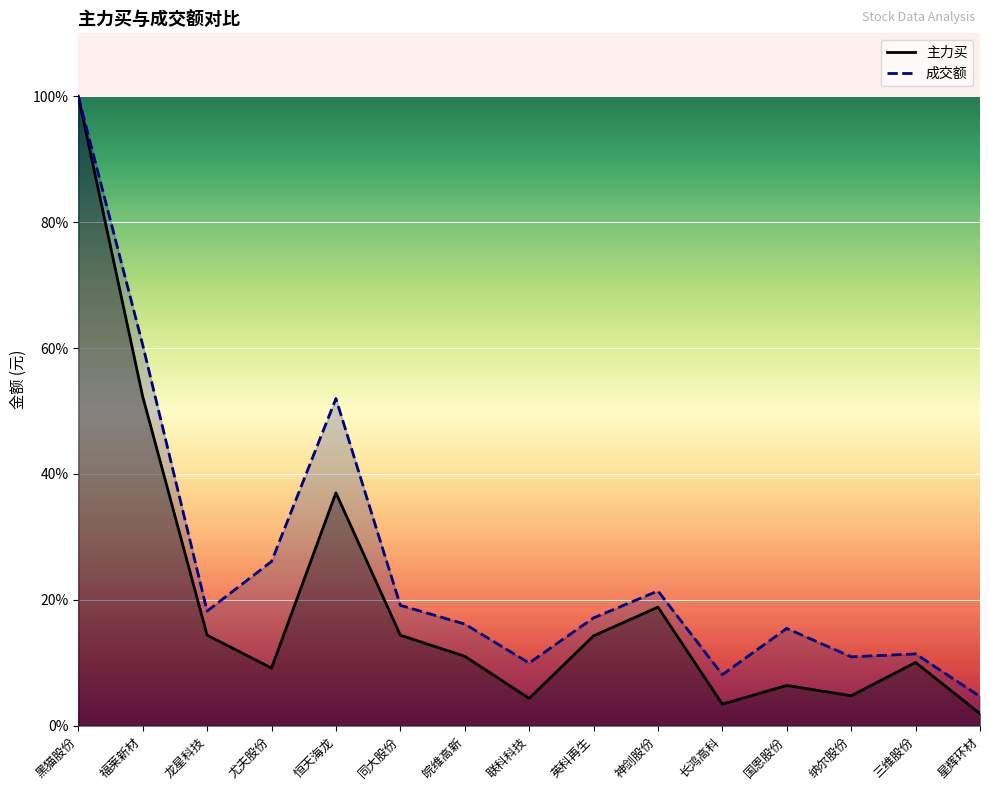

Rank the series by their average value, from lowest to highest.

主力买, 成交额